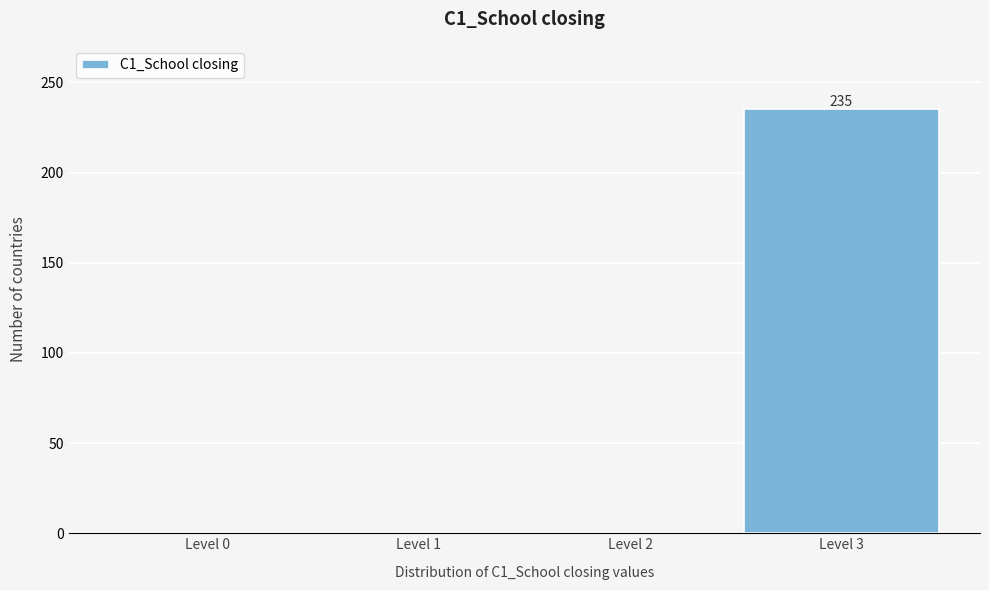

Reading left to right, transcribe all the data shown in this chart.

Level 0=0	Level 1=0	Level 2=0	Level 3=235